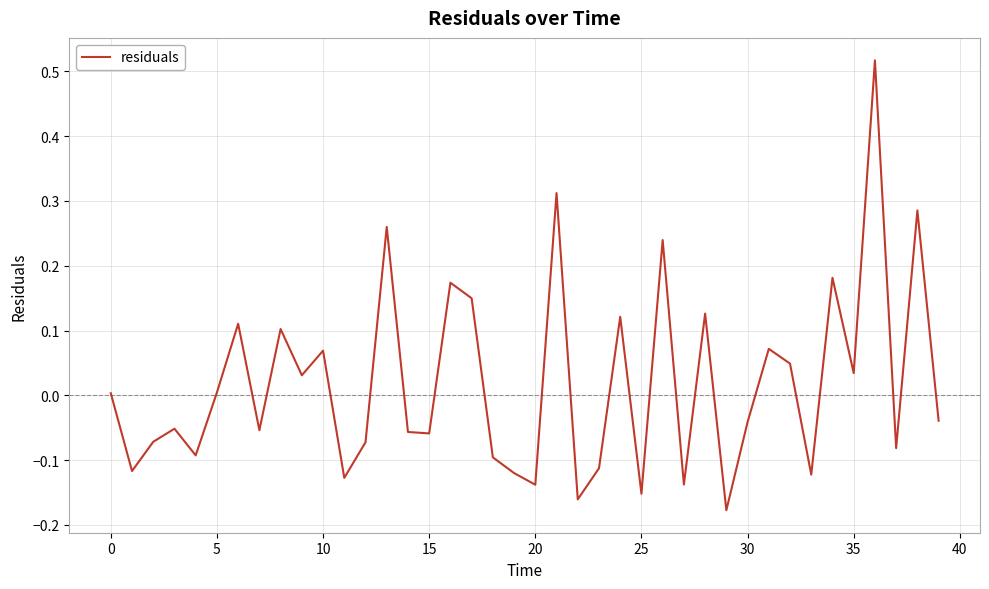

How many lines are shown in the chart?

1